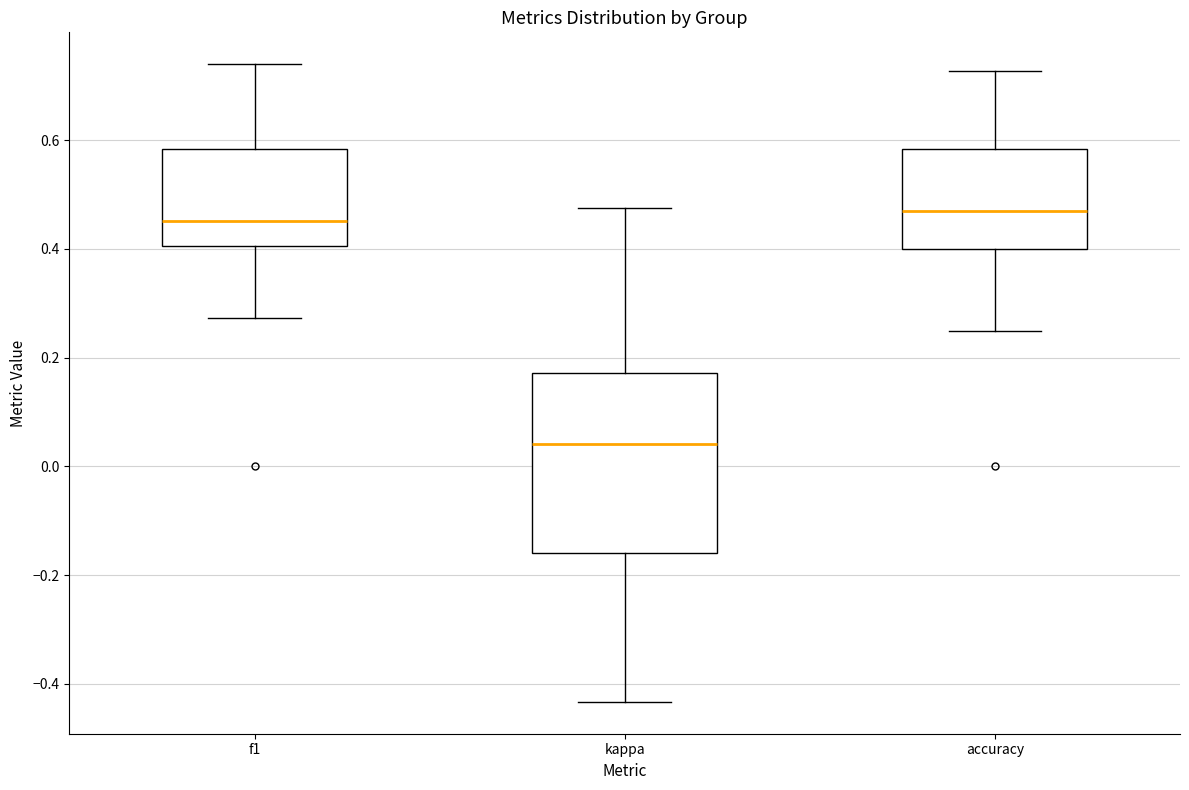

Reading left to right, transcribe this box plot: for each box, give where its median line is, the range the box spans, and where its two whiskers end, as read against the y-axis. The values are not printed on the chart, so give them approximately, as read against the axis.

f1: median 0.46, box 0.40 to 0.58, whiskers 0.28 to 0.74
kappa: median 0.04, box -0.16 to 0.18, whiskers -0.44 to 0.48
accuracy: median 0.48, box 0.40 to 0.58, whiskers 0.26 to 0.72